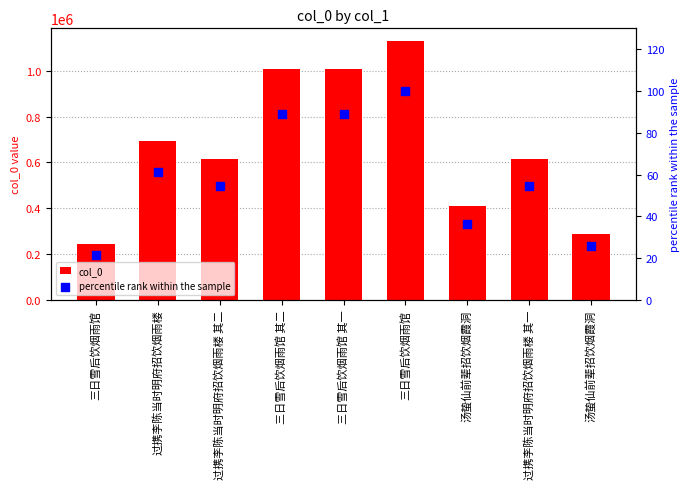

What is the total value across all series at 汤蛰仙前辈招饮烟霞洞?

410223.3